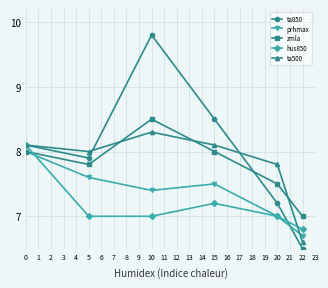

What is the difference between the highest and lowest values at 0?

0.1